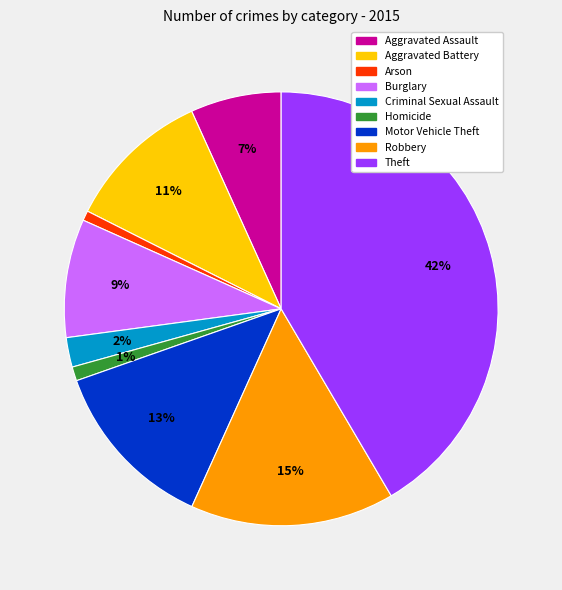

Combined, do Motor Vehicle Theft and Burglary account for over 50%?

No